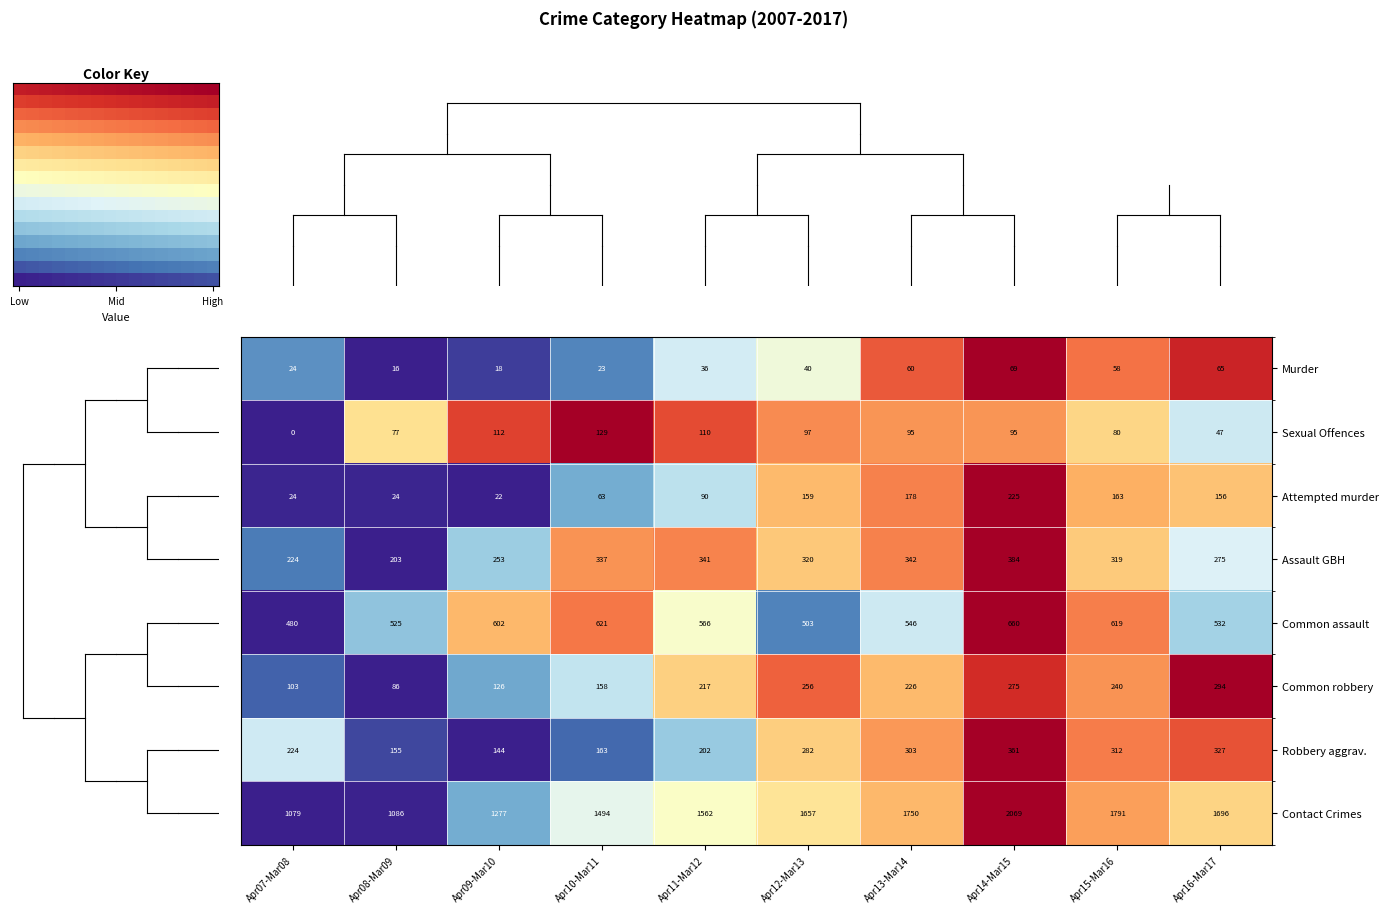

Is the value of Robbery aggrav. at Apr12-Mar13 greater than the value of Common robbery at Apr13-Mar14?

Yes